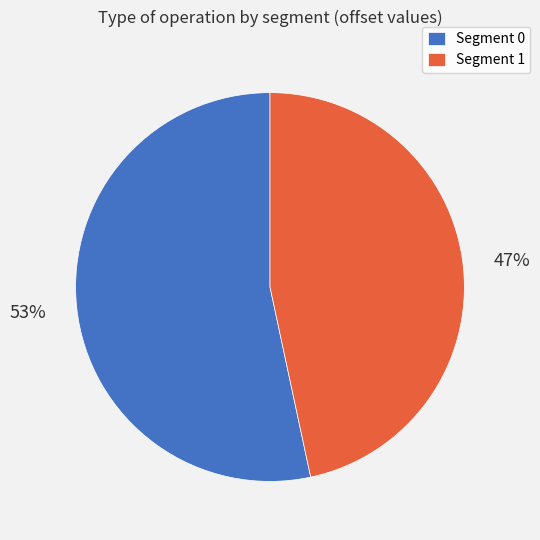

To the nearest percent, what percentage of the pie is Segment 1?

47%